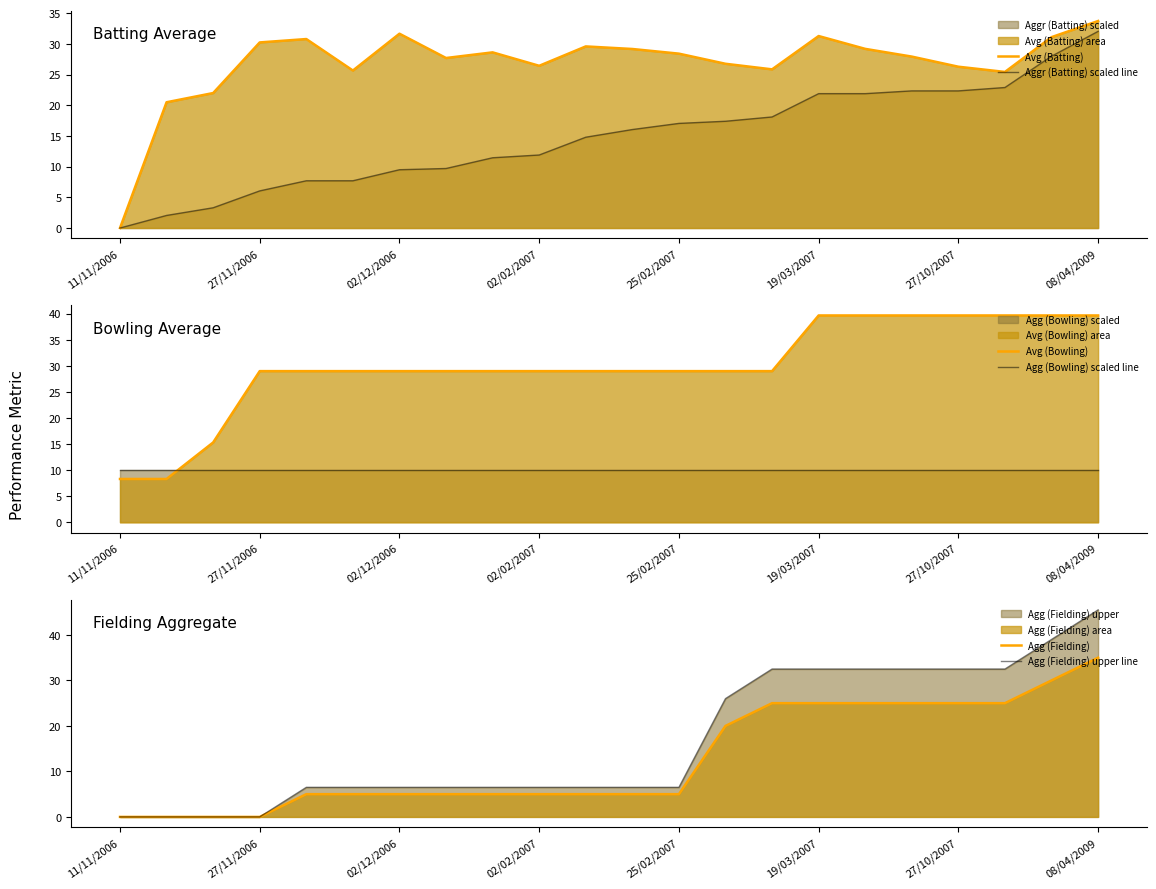

True or false: Aggr (Batting) scaled line has more than 0 interior local peaks.

False